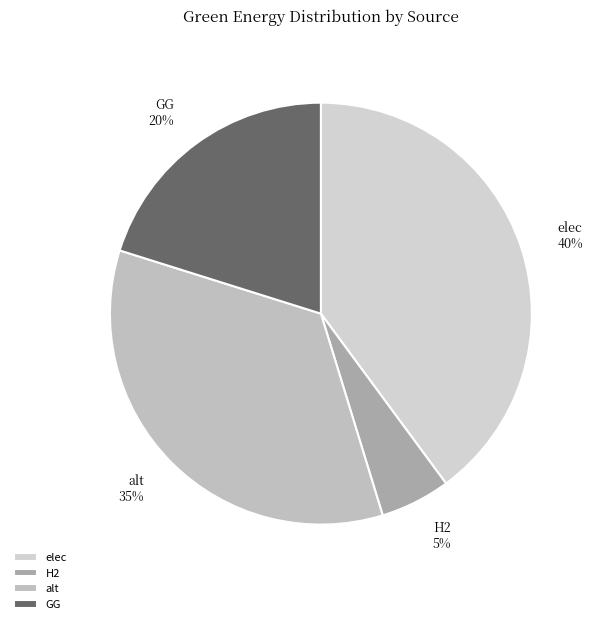

Rank the categories by value from highest to lowest.

elec, alt, GG, H2